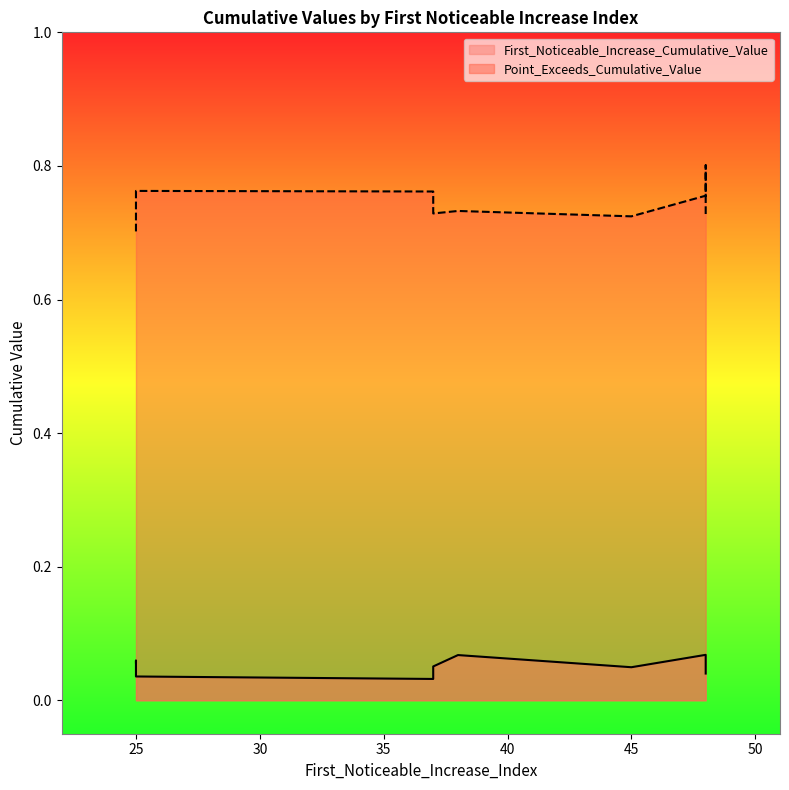

What are all the series names shown in the legend?

First_Noticeable_Increase_Cumulative_Value, Point_Exceeds_Cumulative_Value